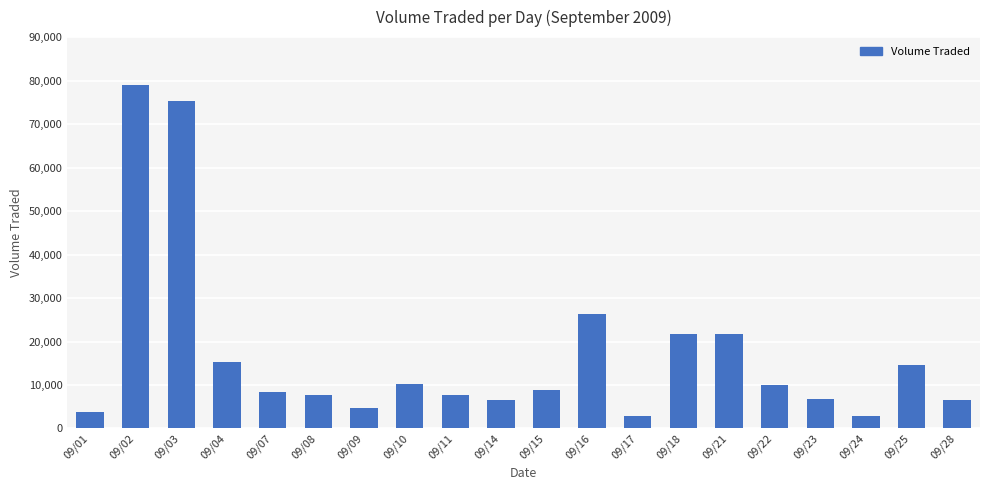

Where is the data nearest to the value 40850?

09/16